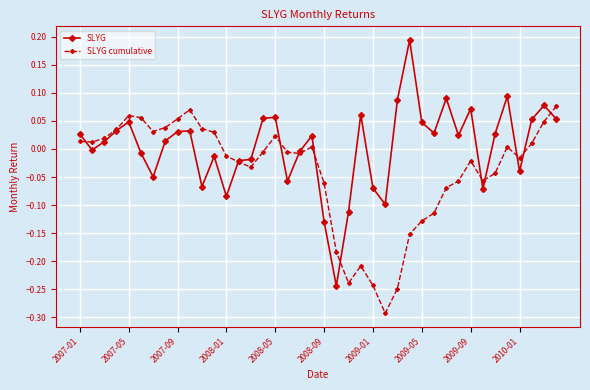

Which series has the largest range (max minus min)?

SLYG